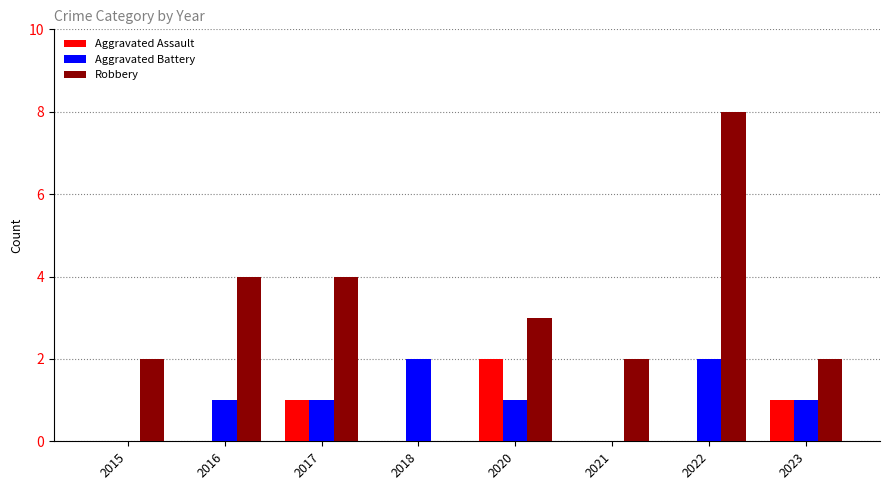

What is the maximum value for Aggravated Assault?

2